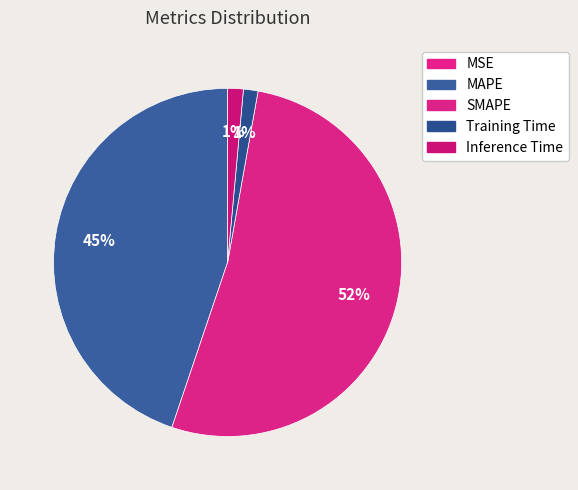

The MSE slice represents 8% of the pie. True or false?

False